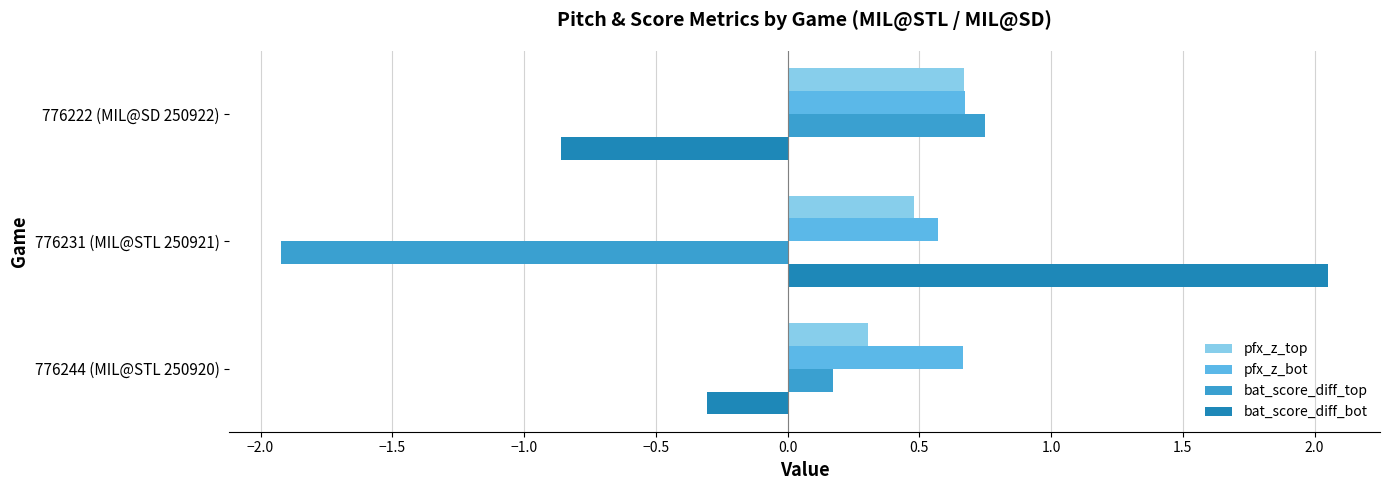

At which label is bat_score_diff_top closest to 0?

776244 (MIL@STL 250920)